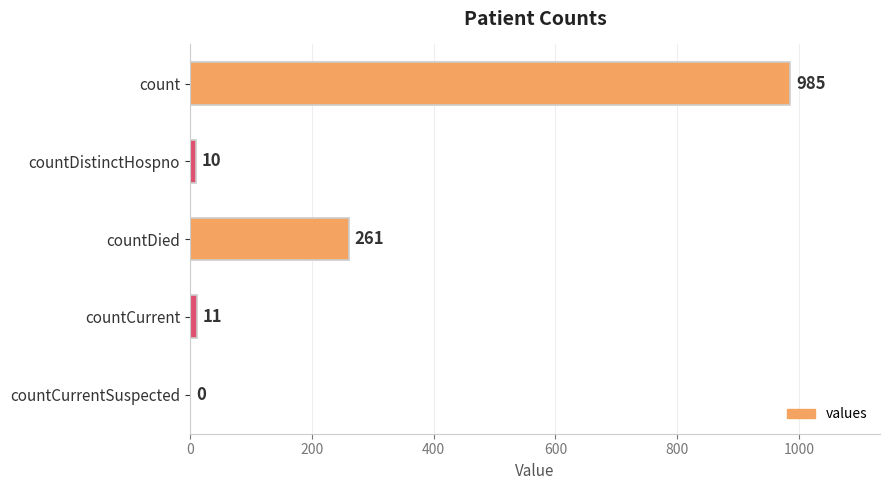

Reading top to bottom, extract all data points from this chart.

count=985	countDistinctHospno=10	countDied=261	countCurrent=11	countCurrentSuspected=0